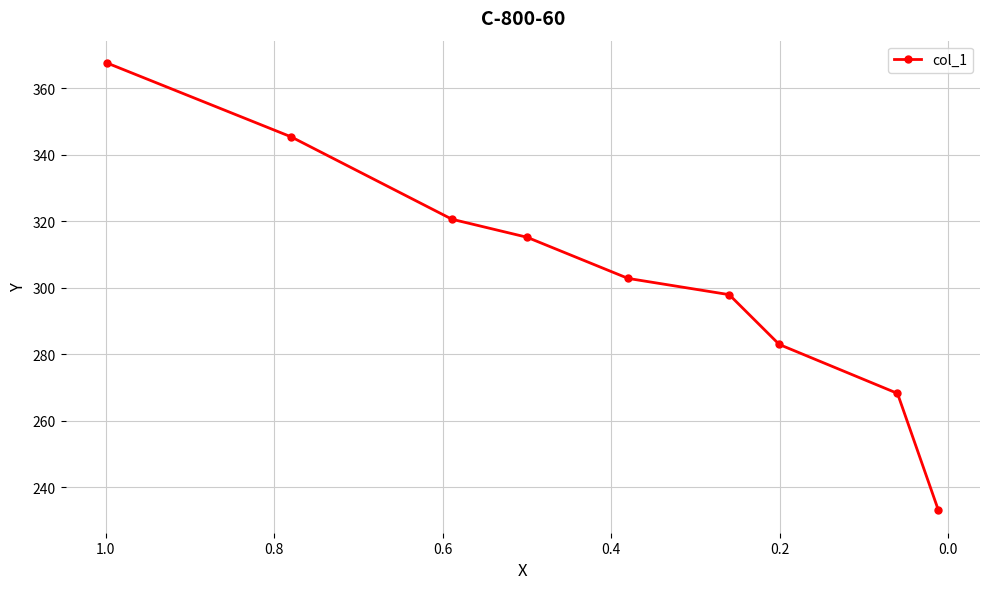

What is the smallest value displayed?

233.1